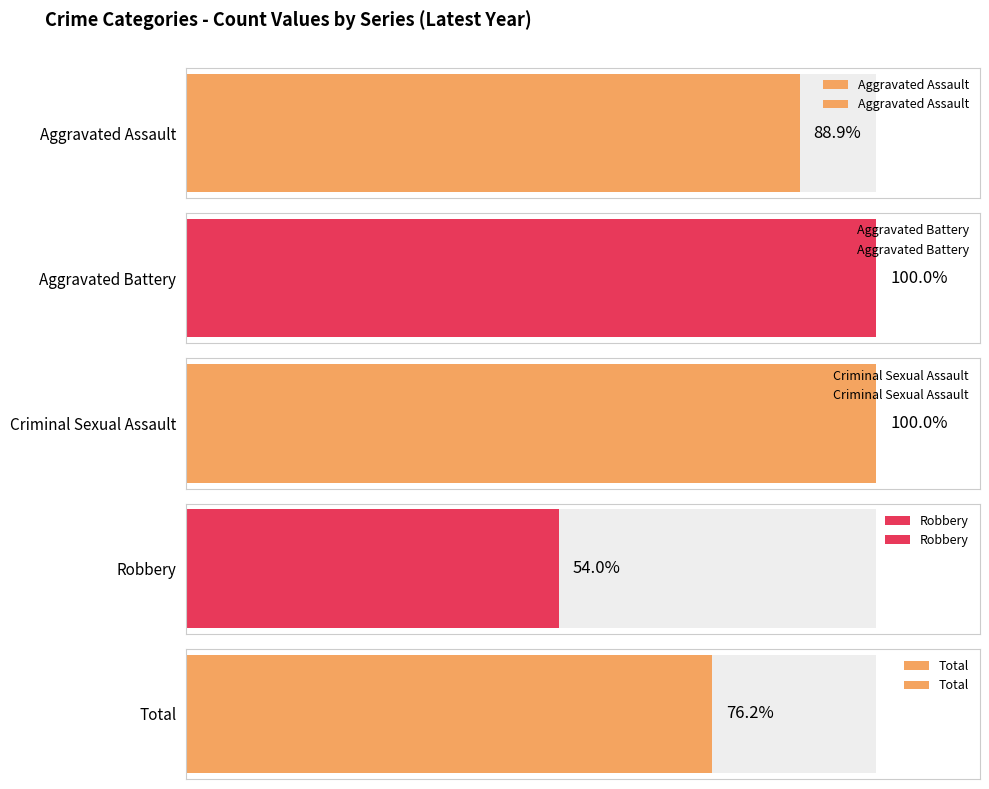

The value of Total at 2020 is 34. True or false?

True